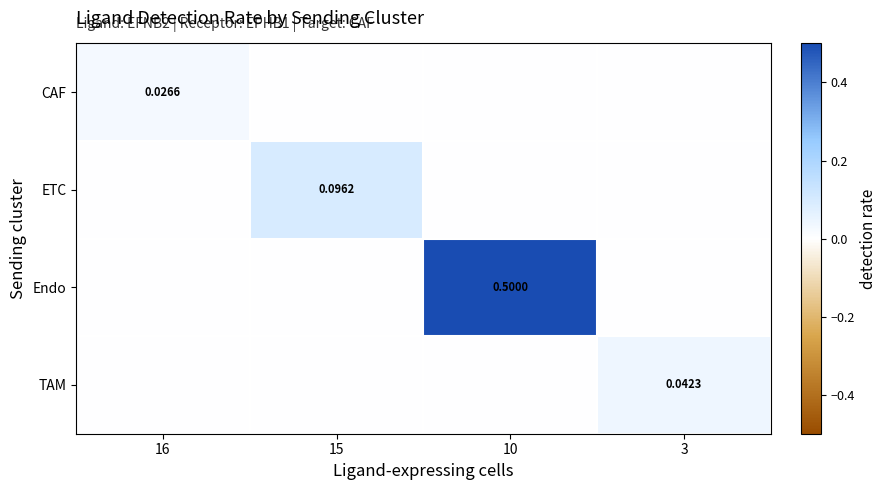

Is it true that Endo equals 0.2 at 15?

False